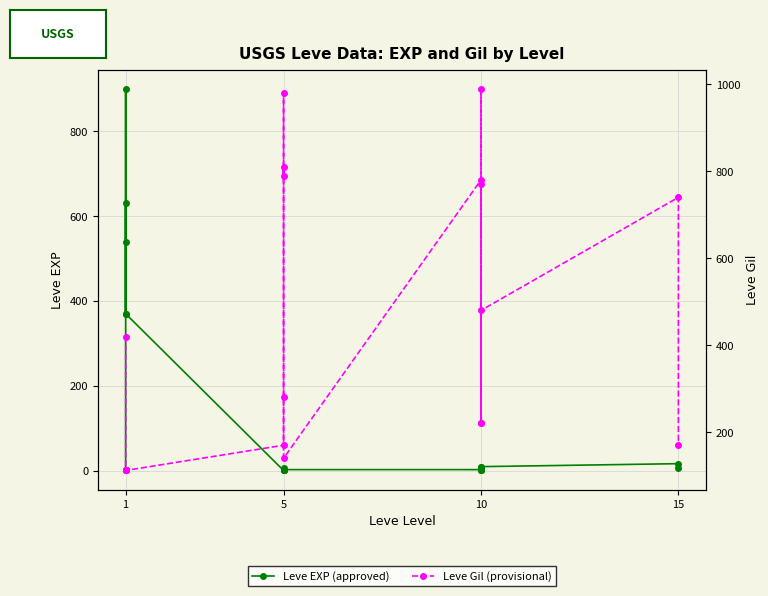

How many intersections are there between Leve EXP (approved) and Leve Gil (provisional)?

2